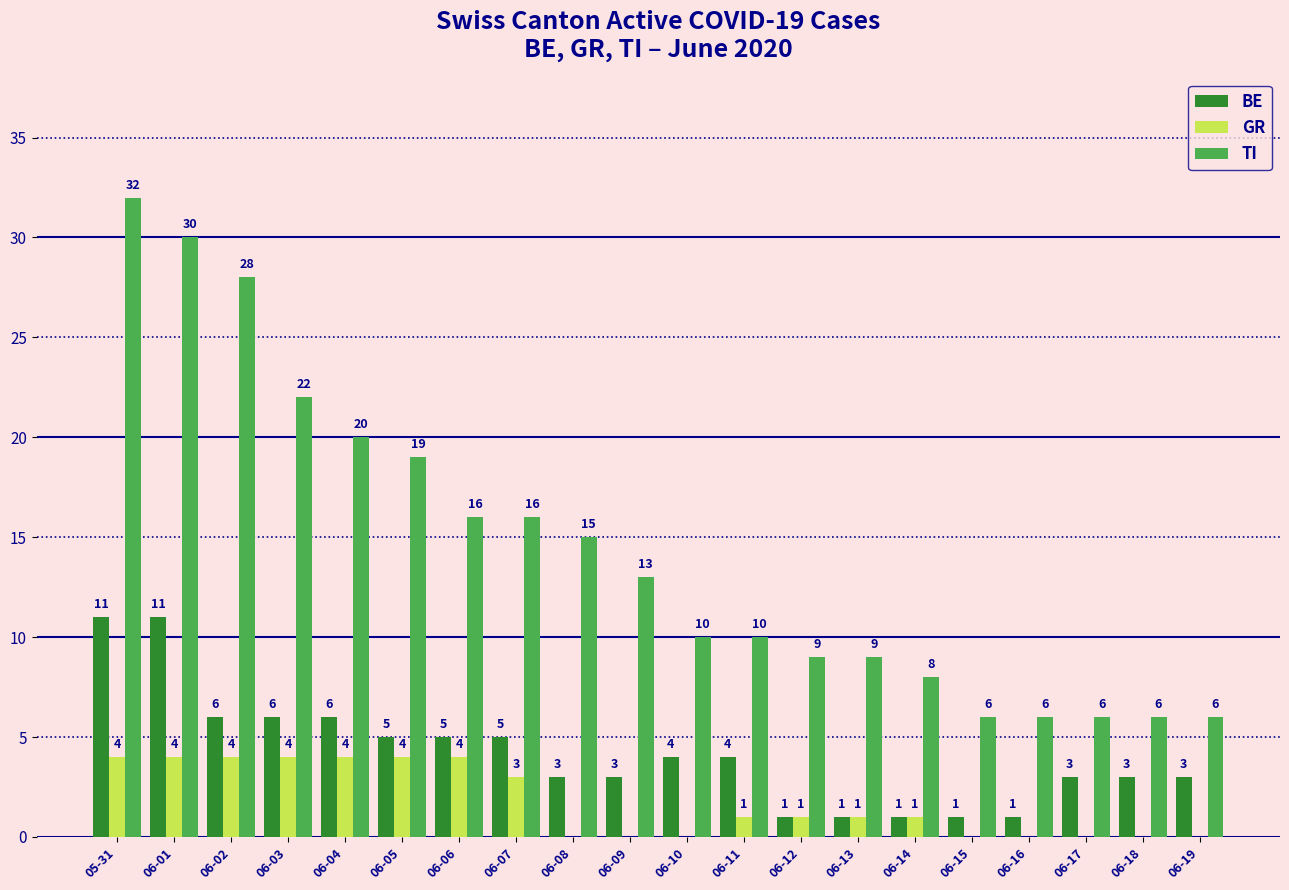

How many positive values does the GR series have?

12